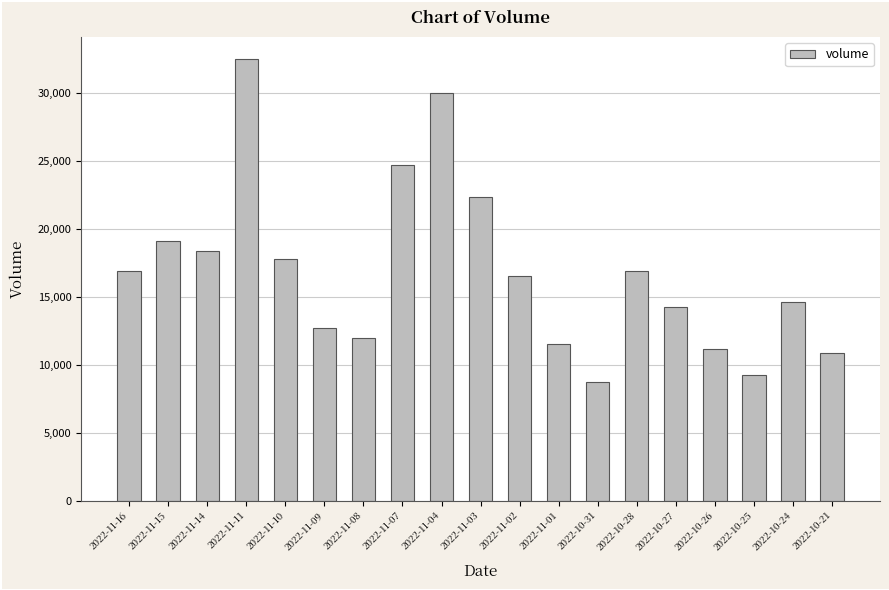

True or false: the data shows 32471 at 2022-11-11.

True